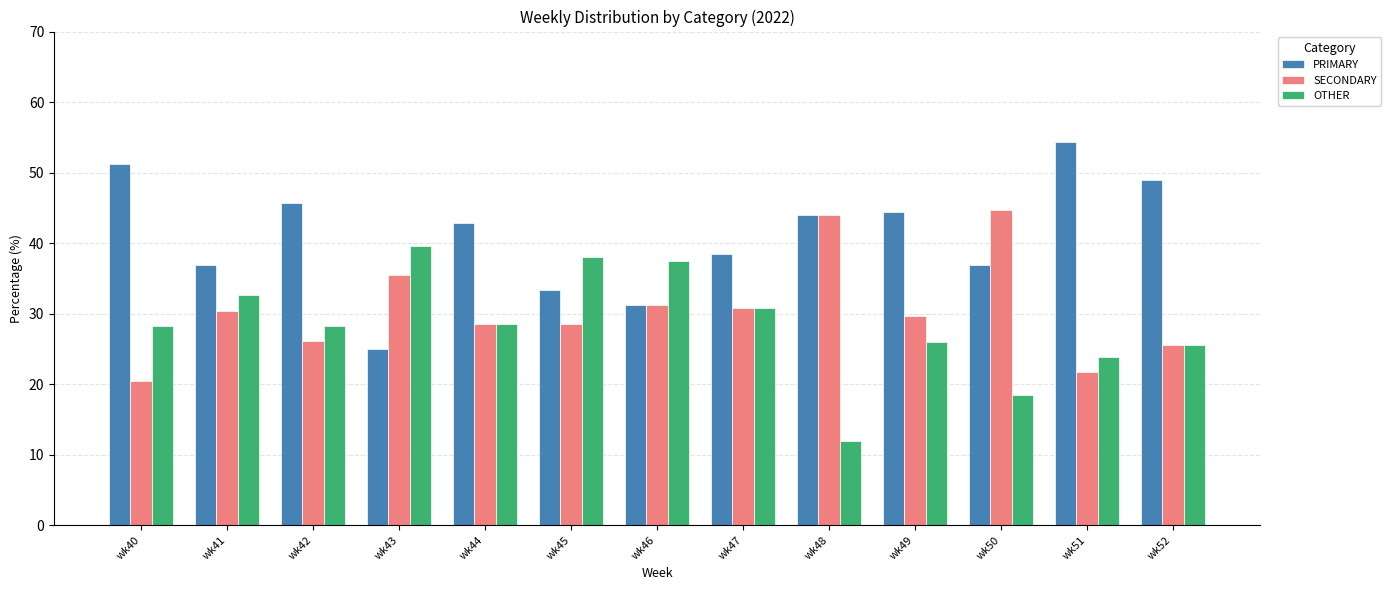

What is the difference between the highest and lowest values at wk45?

9.5